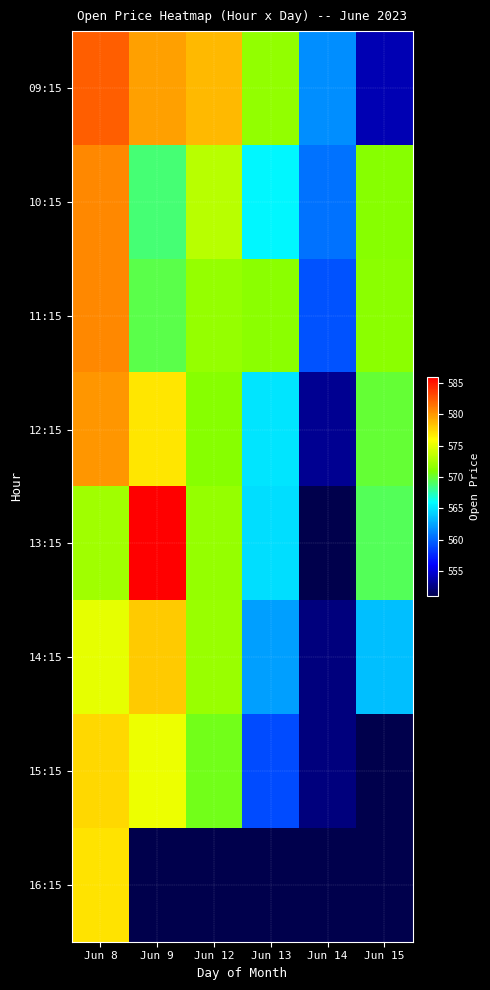

Reading left to right, list all the values displayed in this chart.

09:15: Jun 8=582.2	Jun 9=579.6	Jun 12=578.7	Jun 13=571.8	Jun 14=561.6	Jun 15=553.9
10:15: Jun 8=580.6	Jun 9=568.7	Jun 12=573.1	Jun 13=565.8	Jun 14=560.5	Jun 15=571.2
11:15: Jun 8=580.6	Jun 9=569.5	Jun 12=571.8	Jun 13=571.4	Jun 14=559.2	Jun 15=571.5
12:15: Jun 8=580.0	Jun 9=576.9	Jun 12=571.3	Jun 13=565.0	Jun 14=553.0	Jun 15=569.9
13:15: Jun 8=572.3	Jun 9=586.0	Jun 12=571.8	Jun 13=564.7	Jun 14=551.0	Jun 15=569.2
14:15: Jun 8=575.0	Jun 9=578.0	Jun 12=572.0	Jun 13=562.3	Jun 14=552.5	Jun 15=563.6
15:15: Jun 8=577.4	Jun 9=575.2	Jun 12=570.5	Jun 13=559.0	Jun 14=552.5	Jun 15=0.0
16:15: Jun 8=577.0	Jun 9=0.0	Jun 12=0.0	Jun 13=0.0	Jun 14=0.0	Jun 15=0.0